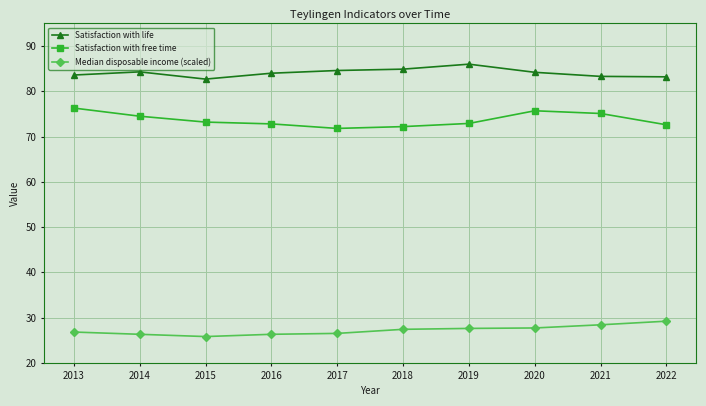

True or false: Satisfaction with life has more than 0 points higher than both neighbors.

True